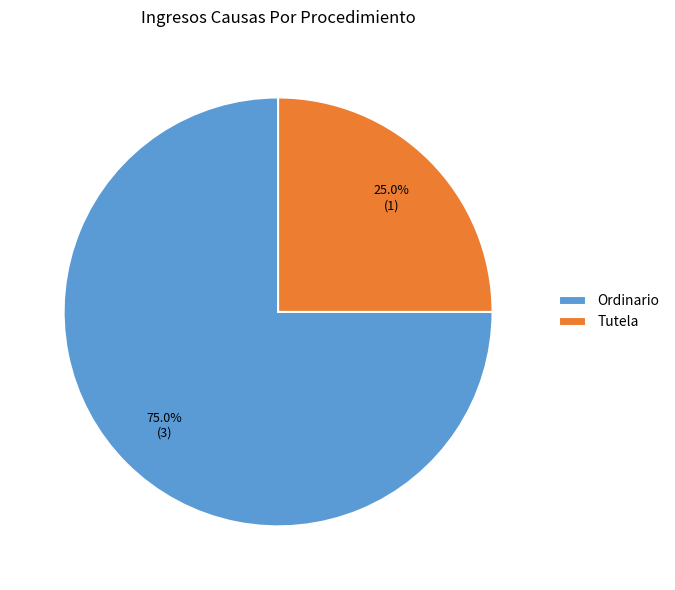

To the nearest percent, what is the difference between the largest and smallest slice percentages?

50%